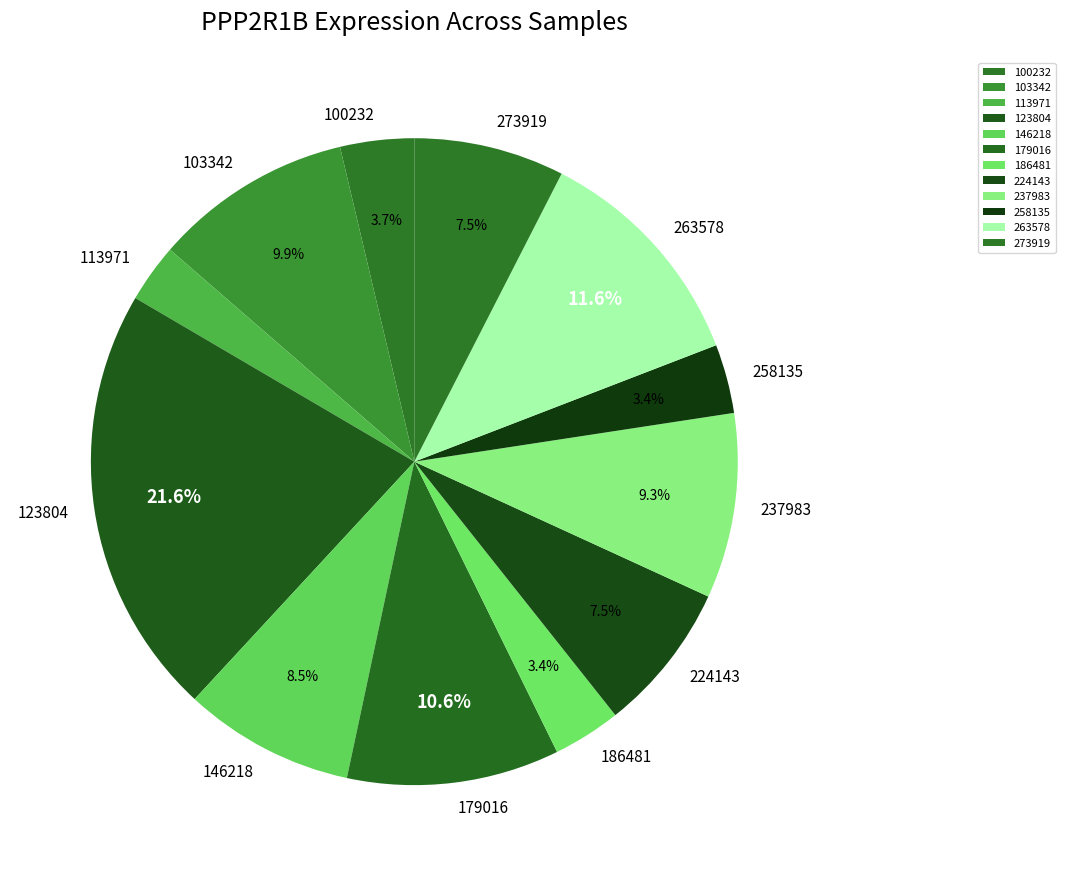

Is it true that 186481 is 3% of the pie?

True